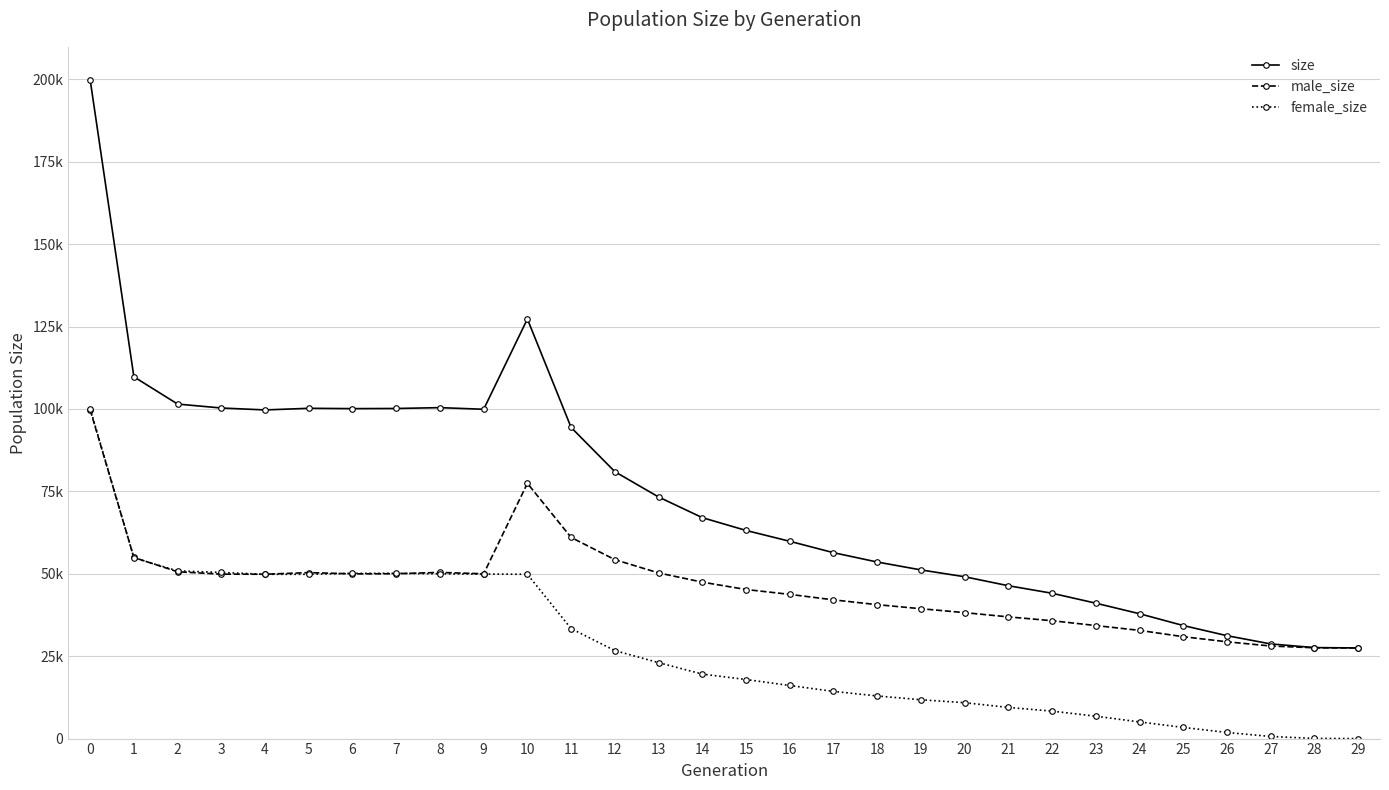

Is the value of male_size at 16 greater than the value of size at 28?

Yes